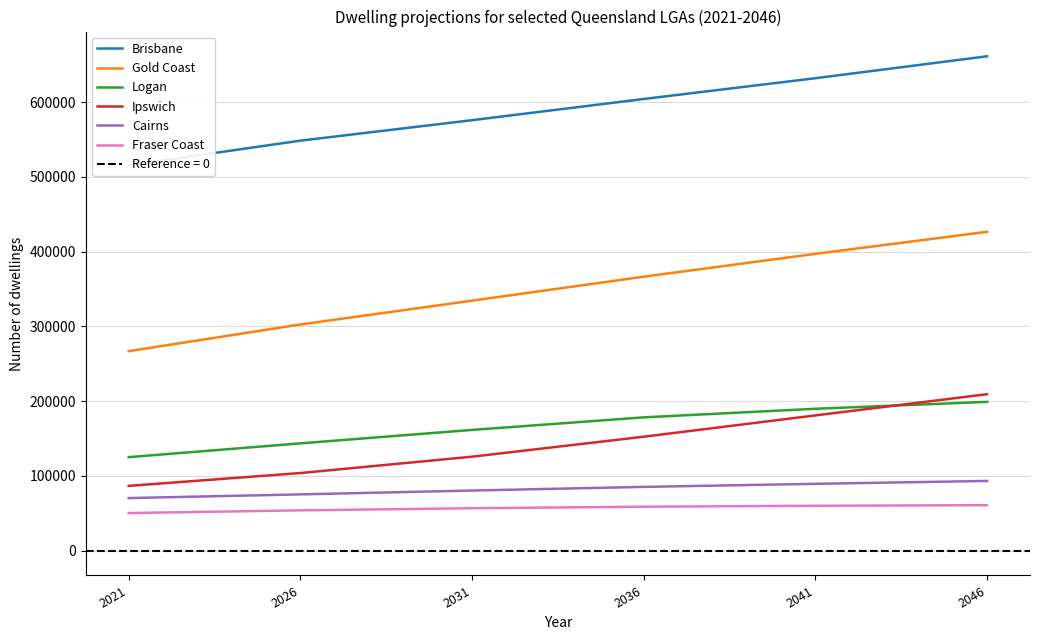

How many data points does each series have?

6